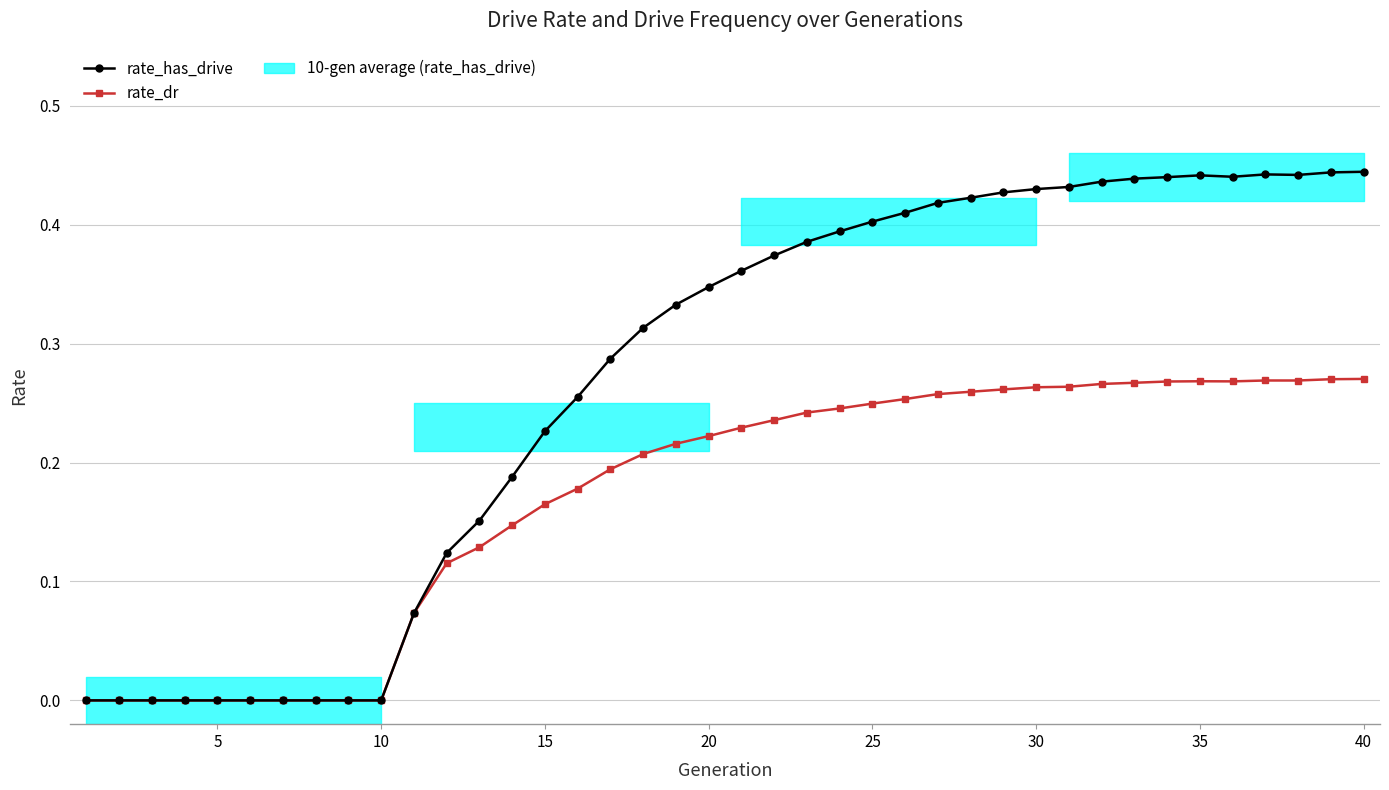

Rank the series by their average value, from lowest to highest.

rate_dr, rate_has_drive